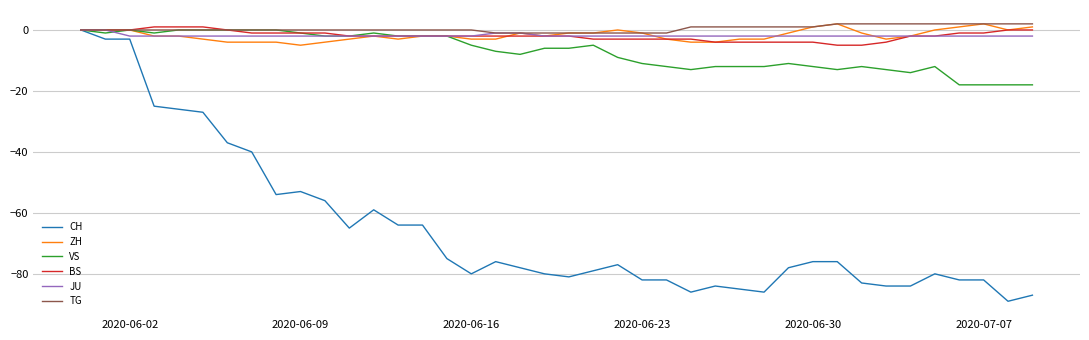

How many lines are shown in the chart?

6